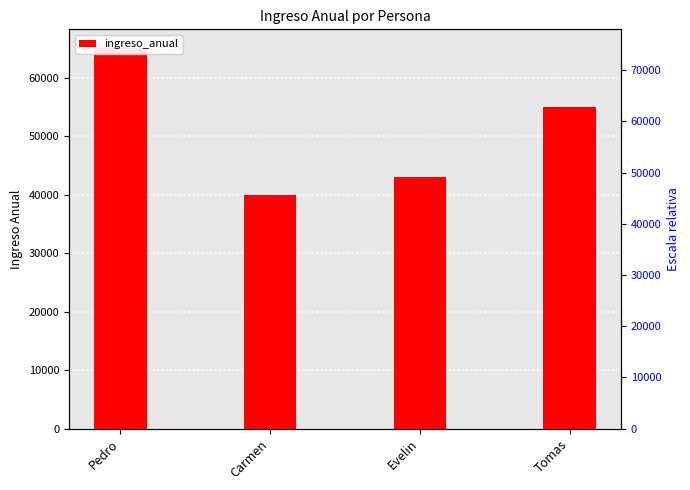

Count the number of categories in the chart.

4